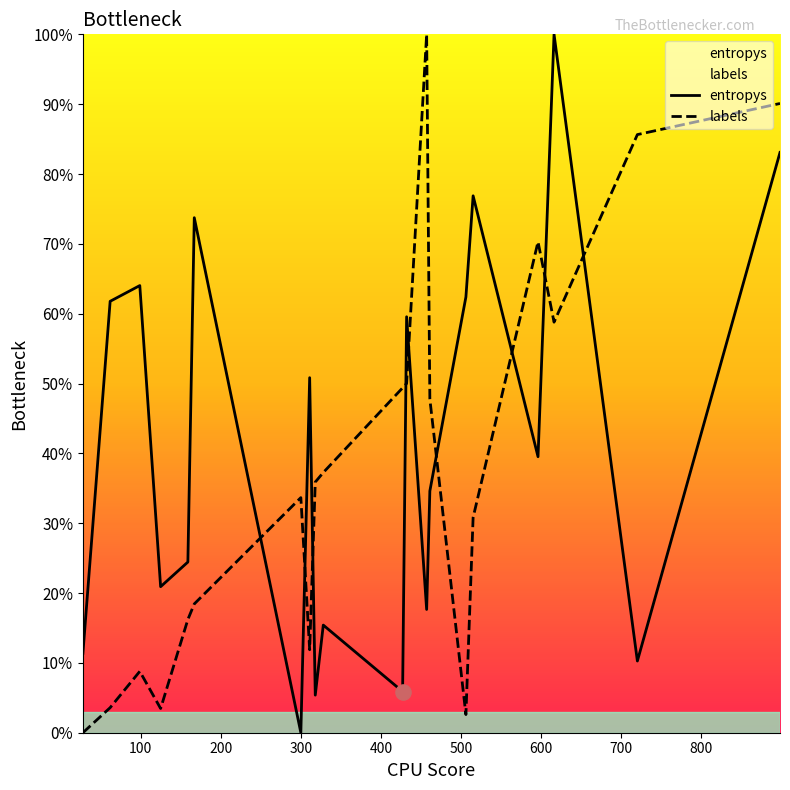

Which series has the largest Y range (max minus min)?

entropys